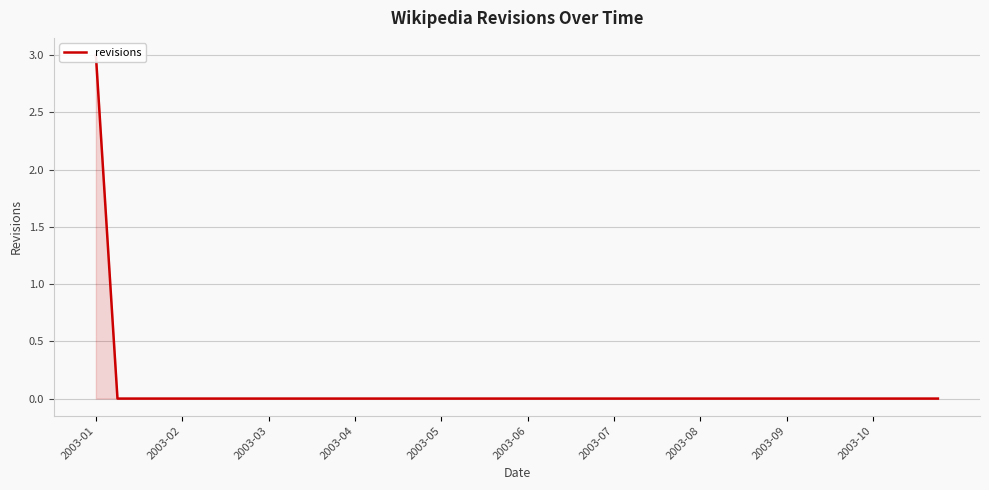

At which category does the chart reach its minimum across all series?

2003-02